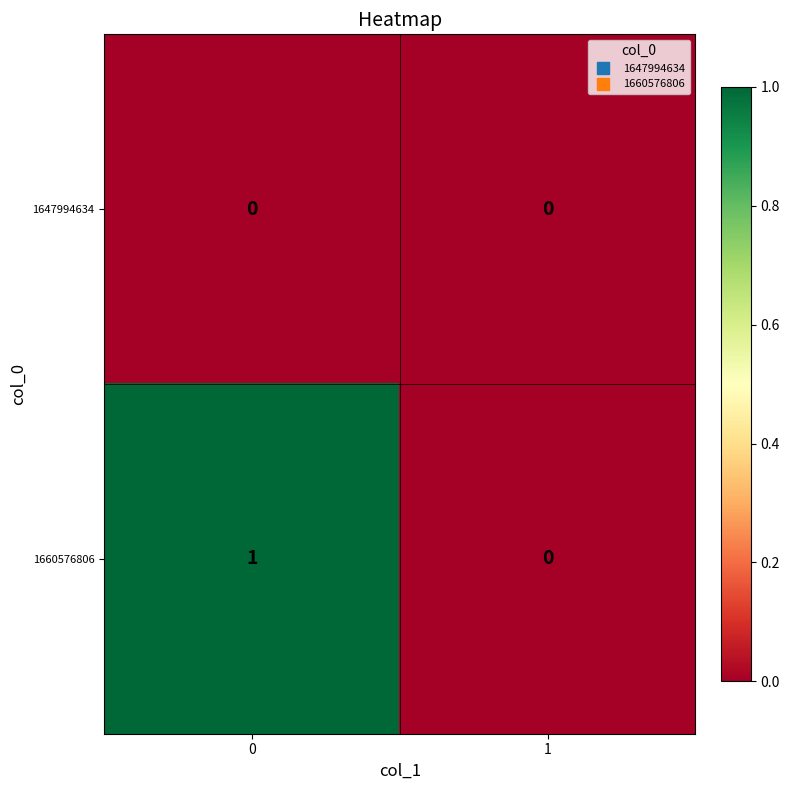

Rank the series at 0 from lowest to highest value.

1647994634, 1660576806